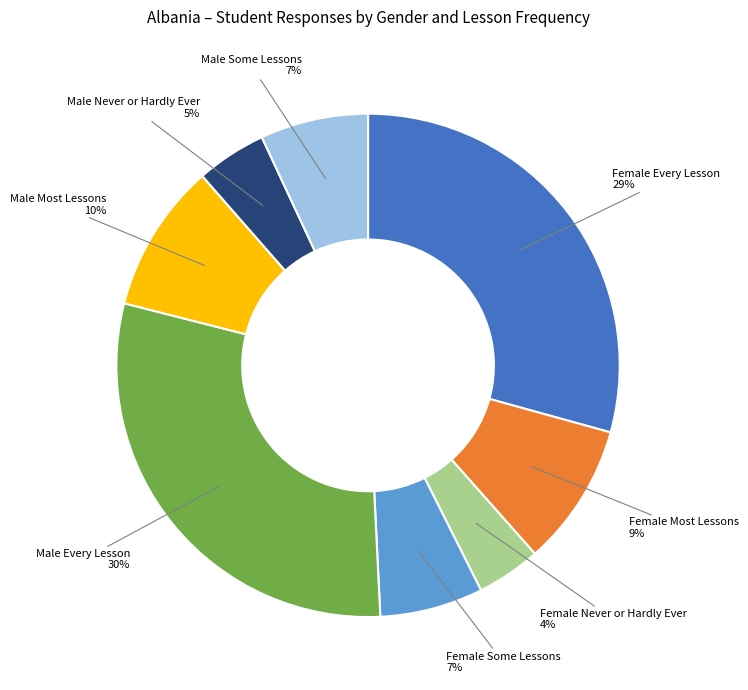

Approximately how many times larger is the value at Female Every Lesson compared to Male Every Lesson?

1.0